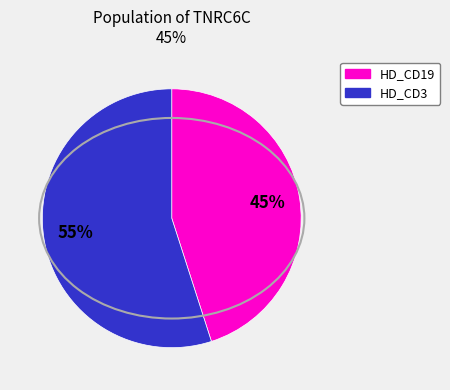

Is there any slice that represents more than half of the pie?

Yes